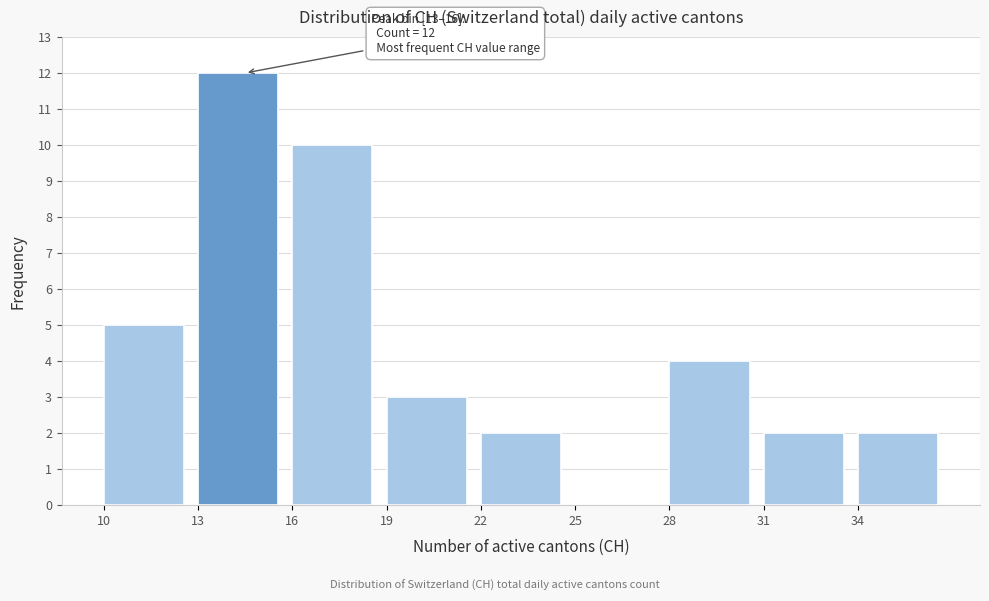

Which range on the x-axis has the tallest bar?

13 to 16